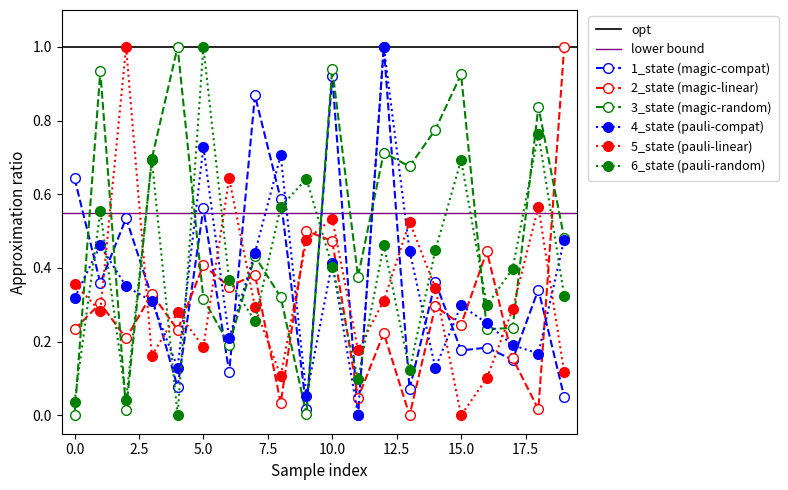

True or false: 4_state and 1_state cross at least once.

True